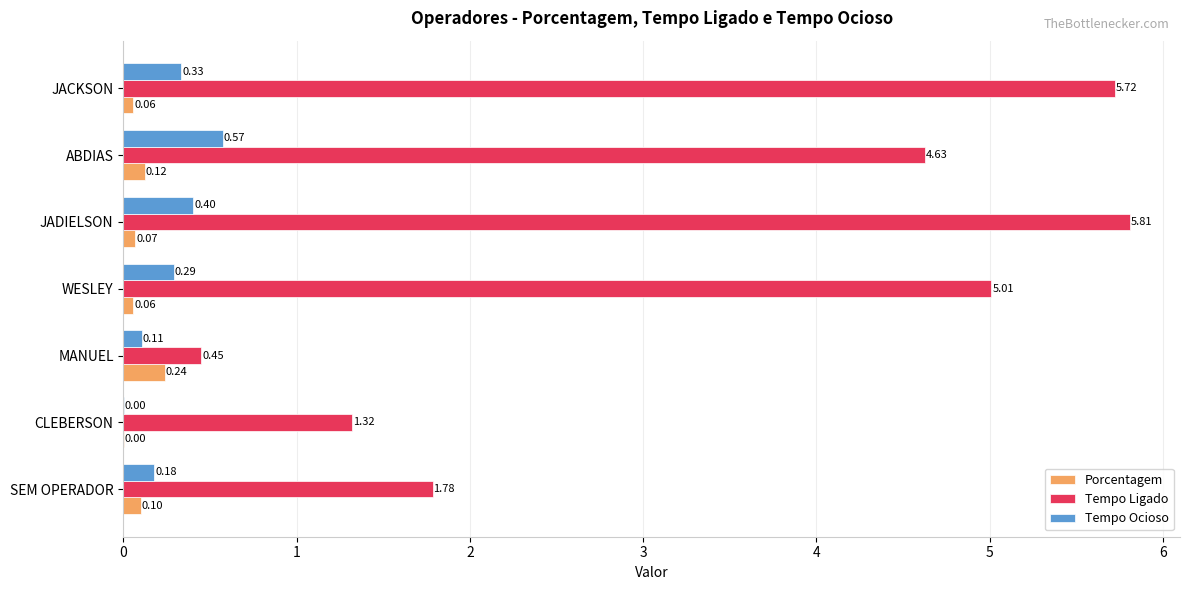

Where is Tempo Ocioso nearest to the value 0?

CLEBERSON